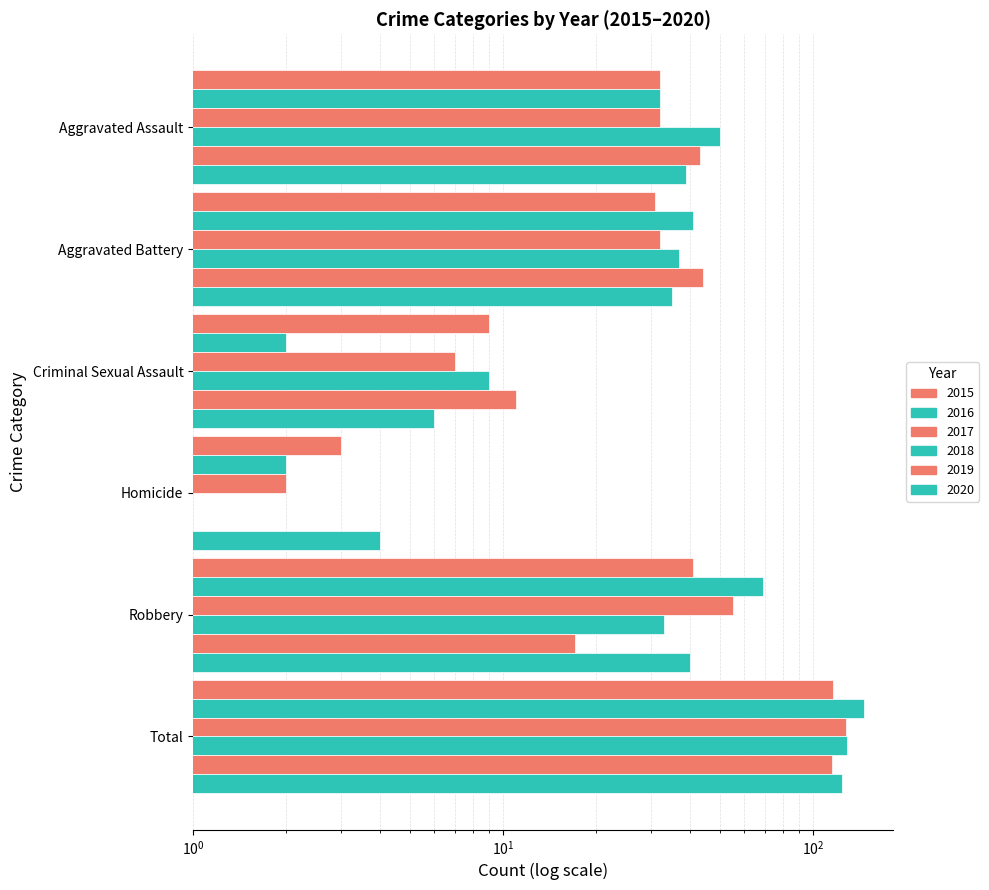

Is it true that 2018 equals 50 at Aggravated Assault?

True